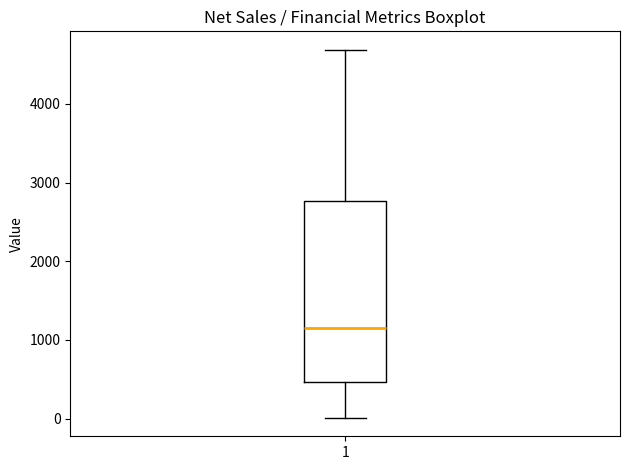

Read this box plot against the y-axis: the position of the median line, the range covered by the box, and the ends of both whiskers. The values are not printed on the chart, so give them approximately, as read against the axis.

median 1100, box 500 to 2800, whiskers 0 to 4700